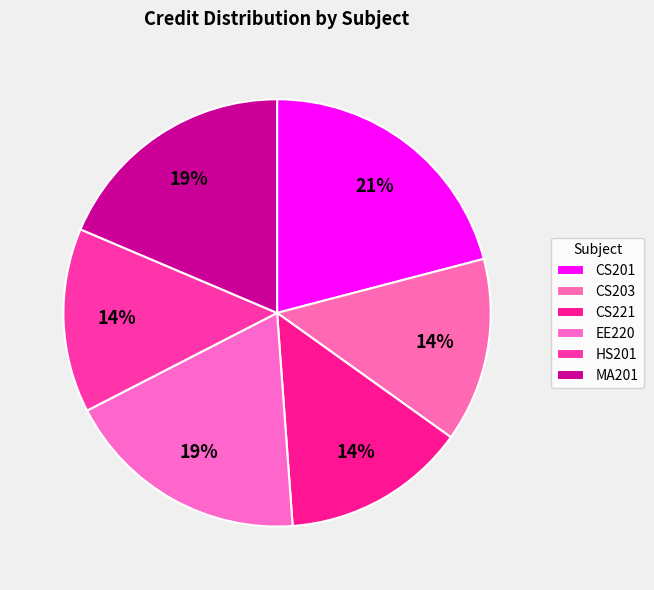

How many segments does this pie chart have?

6